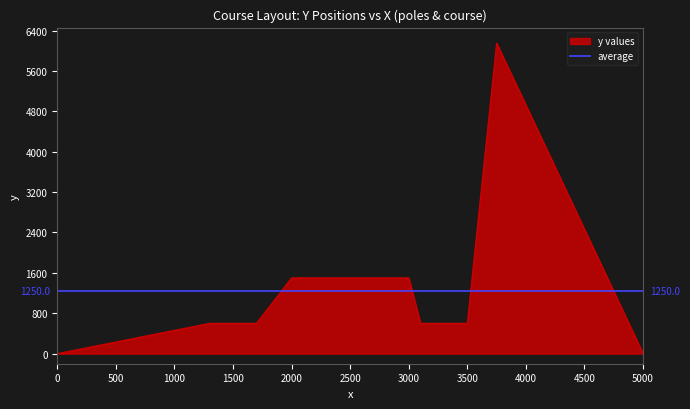

At which category does the chart reach its peak across all series?

3750